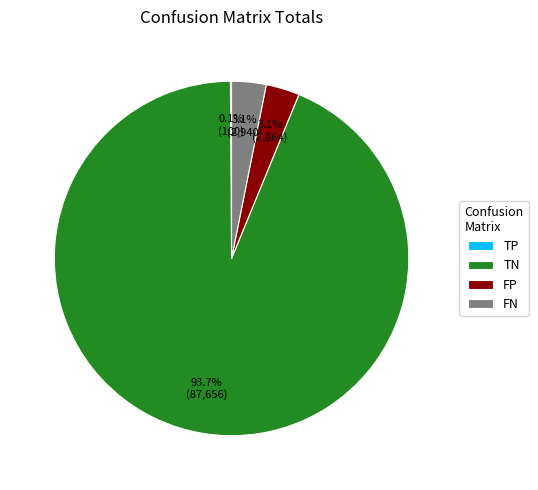

Between TN and FN, which is larger?

TN